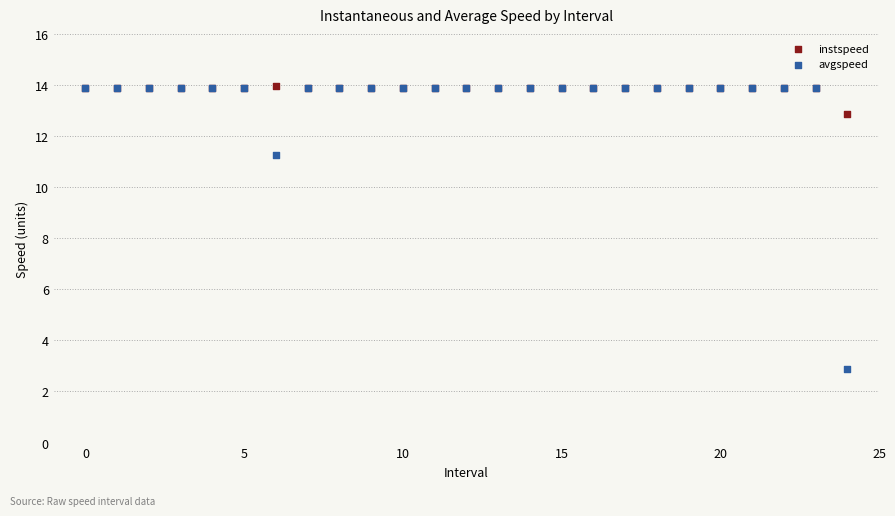

Across all series, what Y value is closest to 8?

11.3